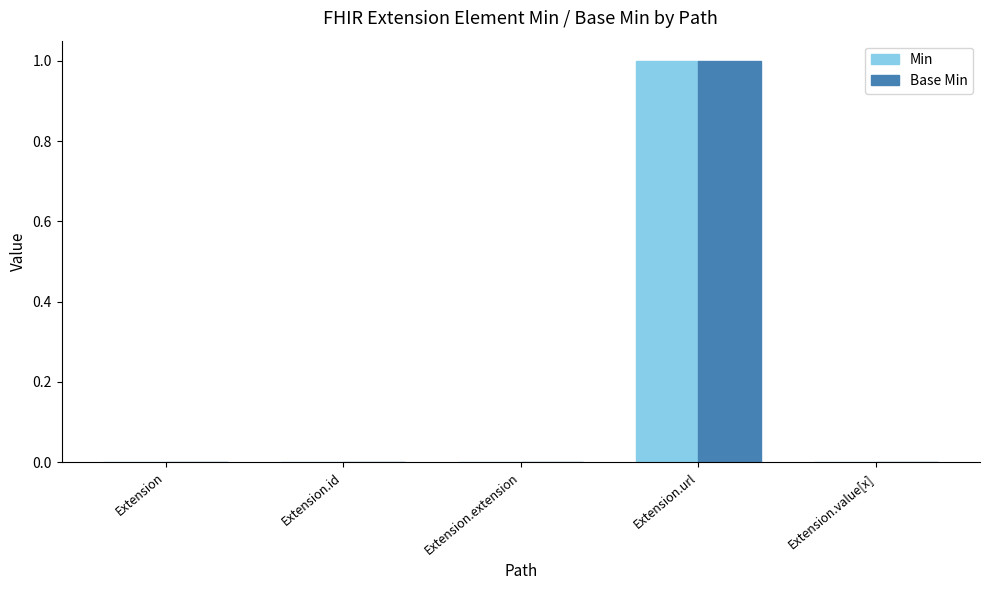

How many groups of bars are there?

5